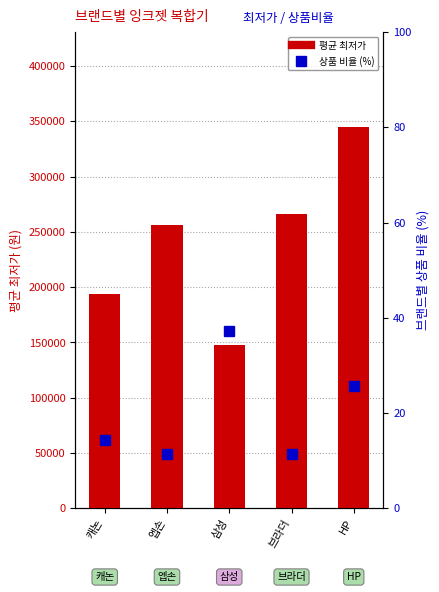

Which series has the largest range (max minus min)?

평균 최저가